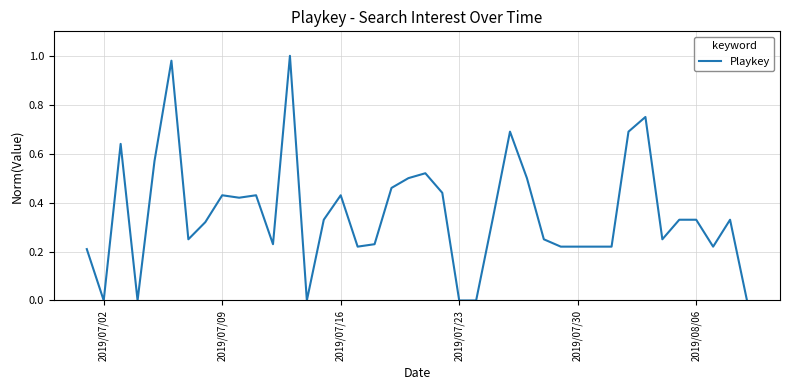

True or false: there are more than 2 points higher than both neighbors.

True